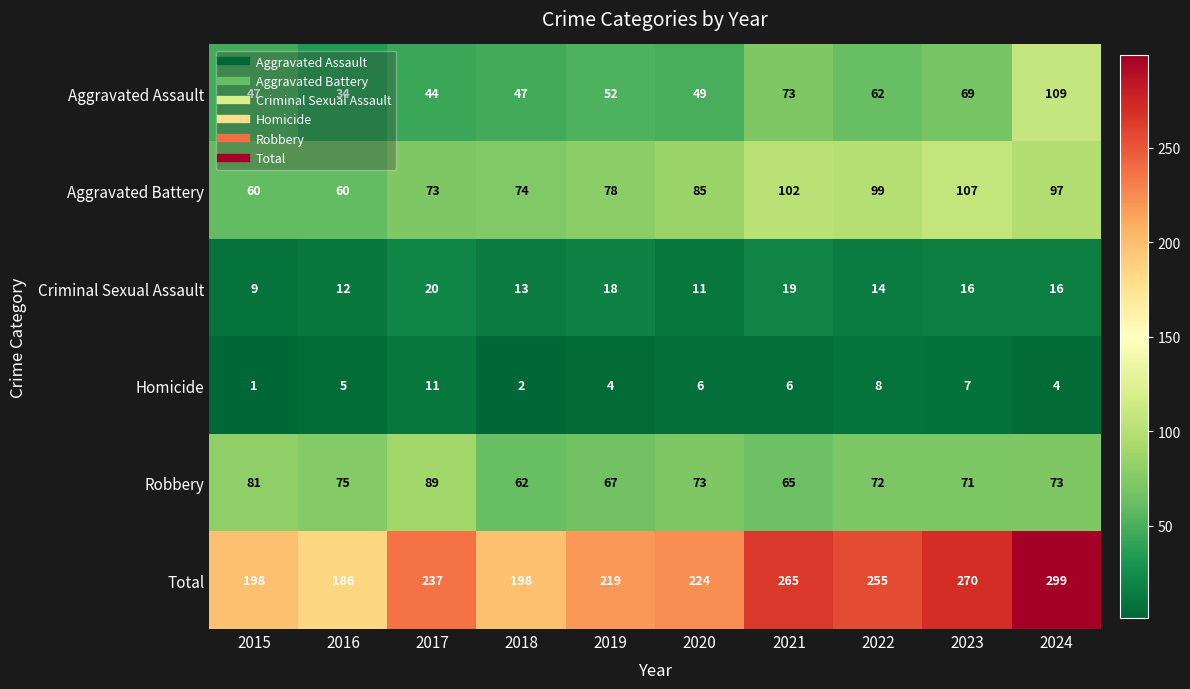

What is the minimum value shown in the chart?

1